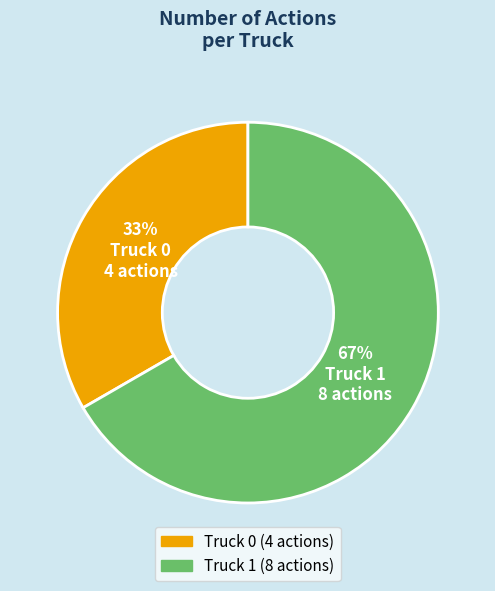

Is the sum of Truck 1 and Truck 0 greater than half?

Yes